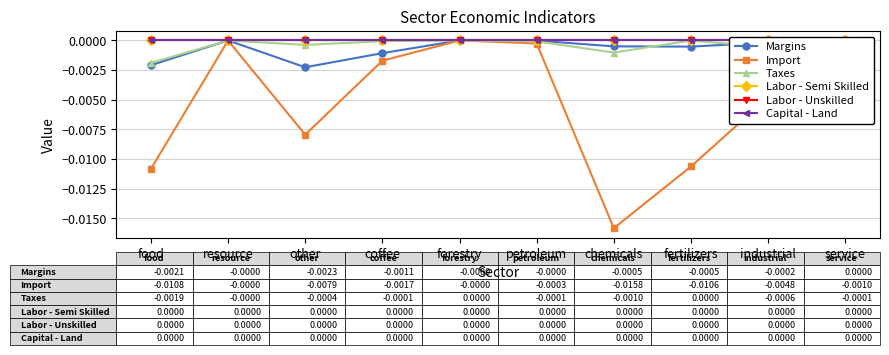

Is the value of Import at service greater than the value of Taxes at coffee?

No